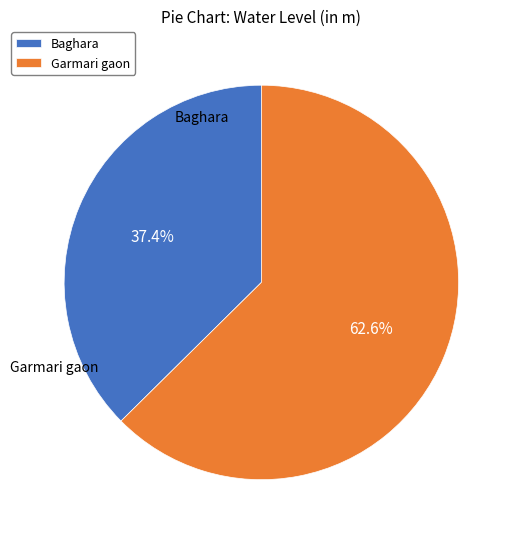

Which category has the smallest portion of the pie?

Baghara